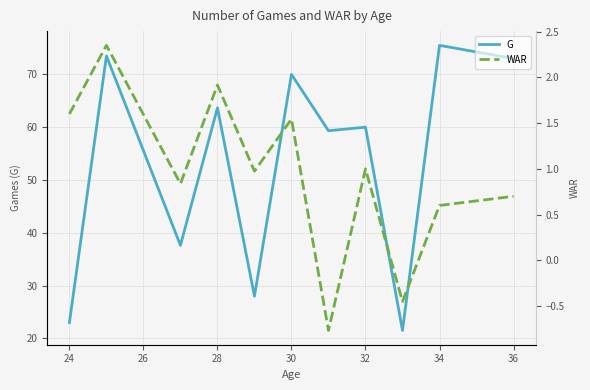

What value does the WAR series have at 28?

1.9